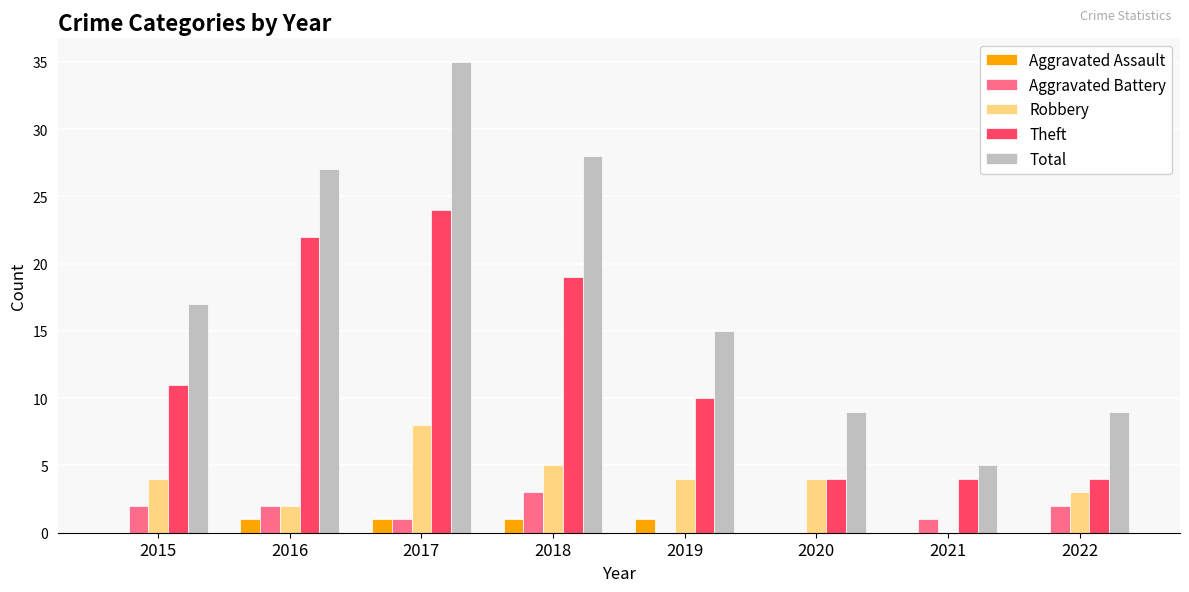

True or false: Total has a value of 35 at 2017.

True